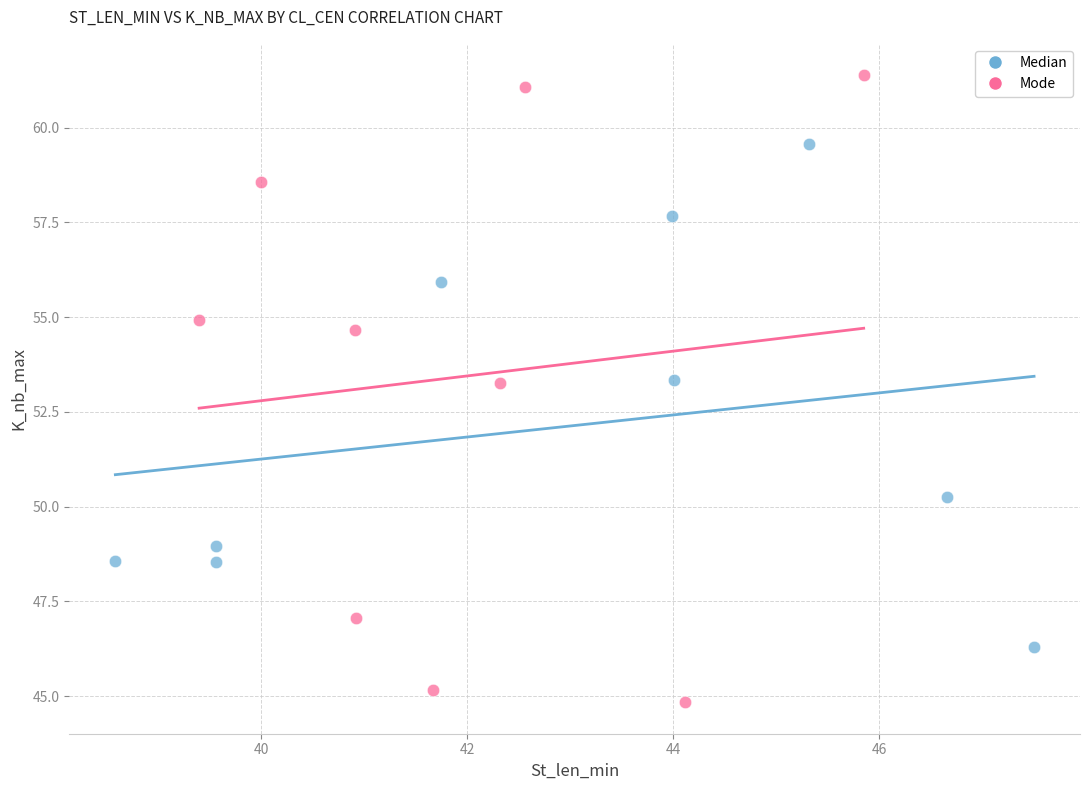

Which series has the largest Y range (max minus min)?

Mode